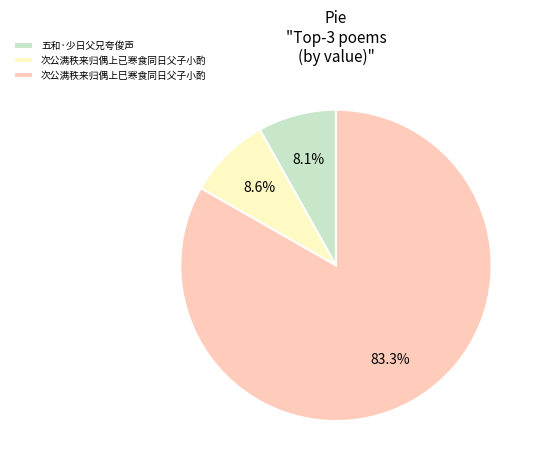

Combined, what portion of the pie is 次公满秩来归偶上巳寒食同日父子小酌 and 次公满秩来归偶上已寒食同日父子小酌?

91.9%